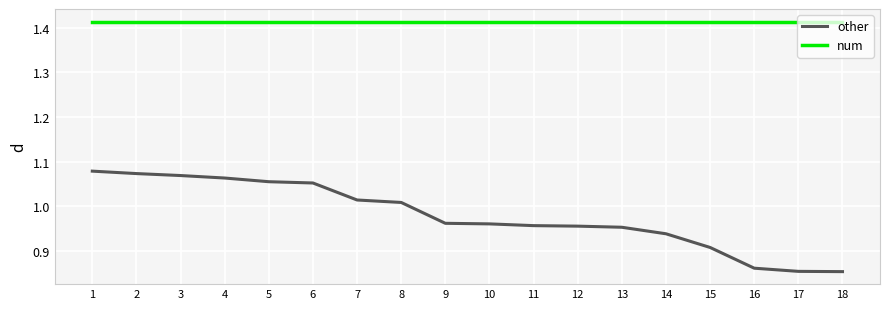

Is it true that other equals 0.7 at 3?

False